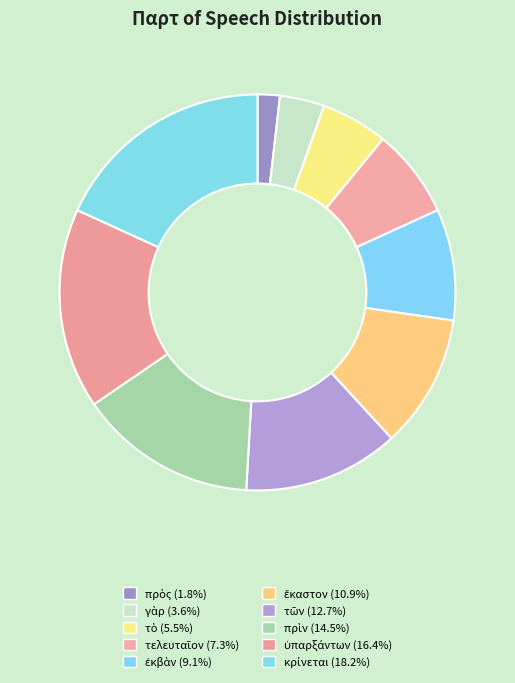

Count the number of slices in the pie.

10